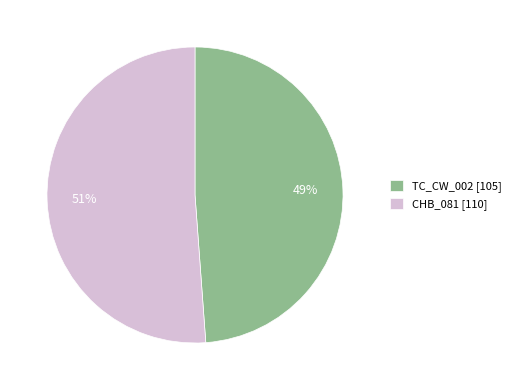

To the nearest percent, what portion does TC_CW_002 represent?

49%